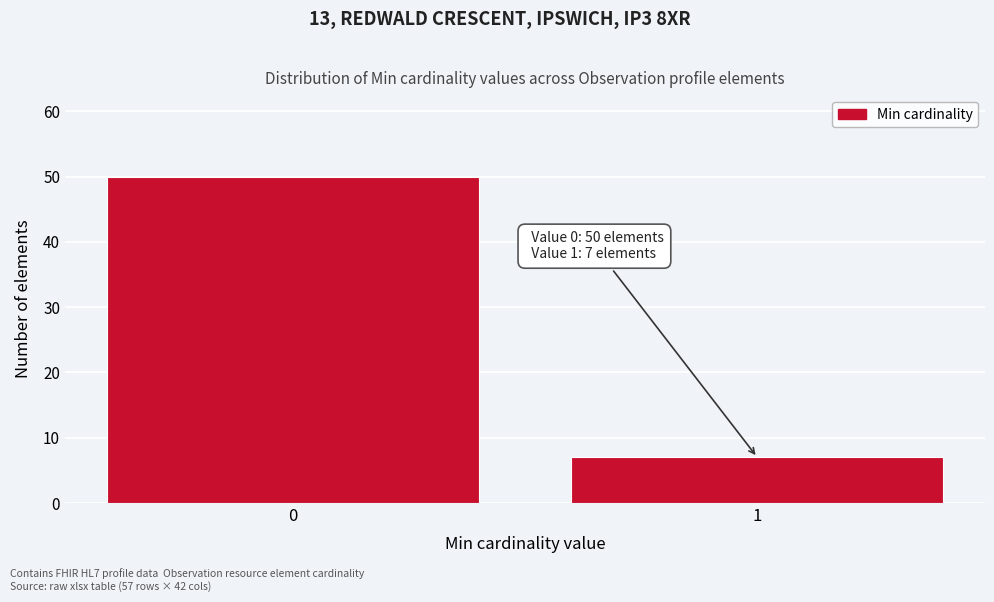

Reading right to left, extract all data points from this chart.

7	50